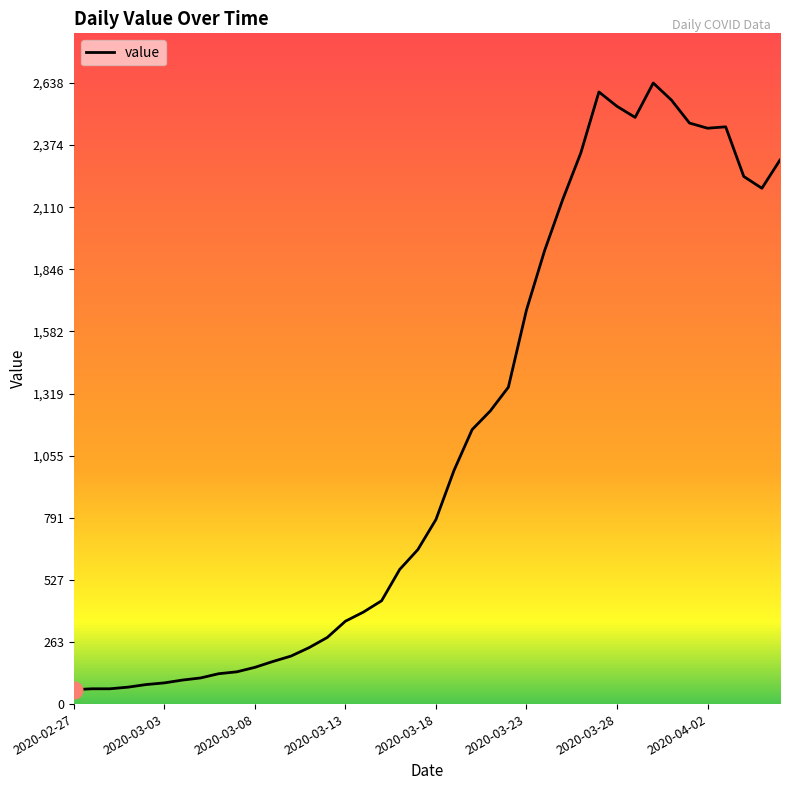

What is the difference between the maximum and minimum values?

2577